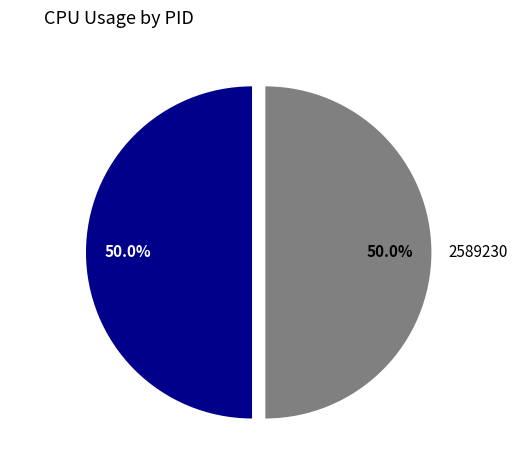

To the nearest percent, what percentage of the pie is 2589295?

50%